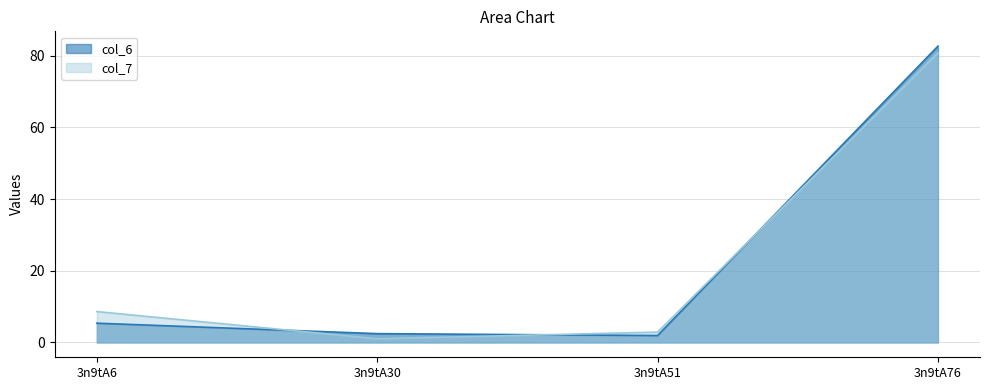

Which series has the widest spread of values?

col_6